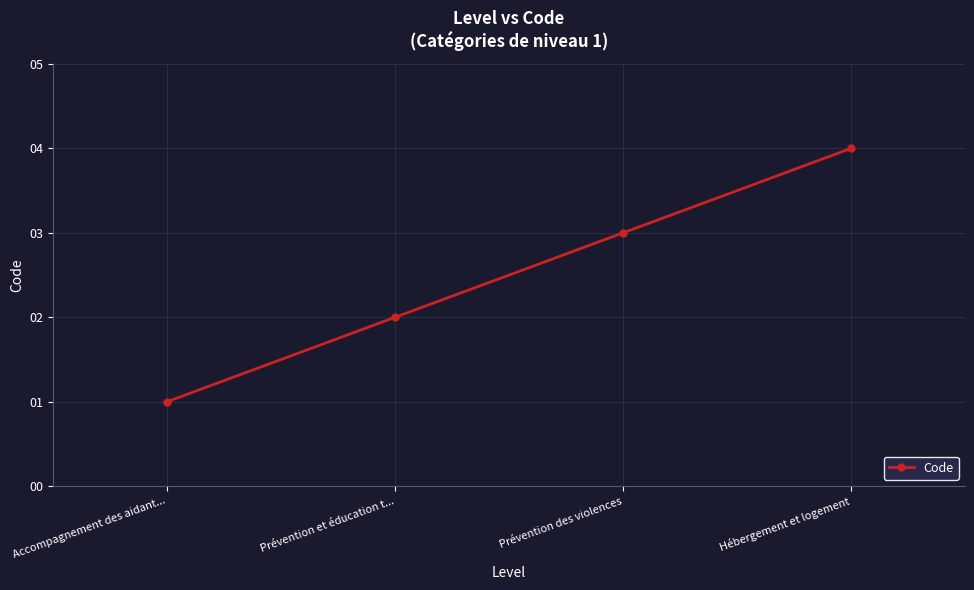

Which label corresponds to the largest value in the chart?

Hébergement et logement